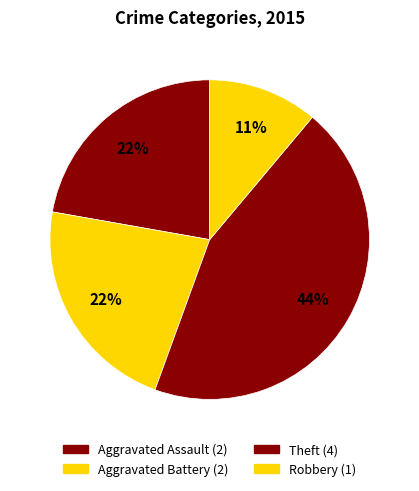

Which slice is the largest?

Theft